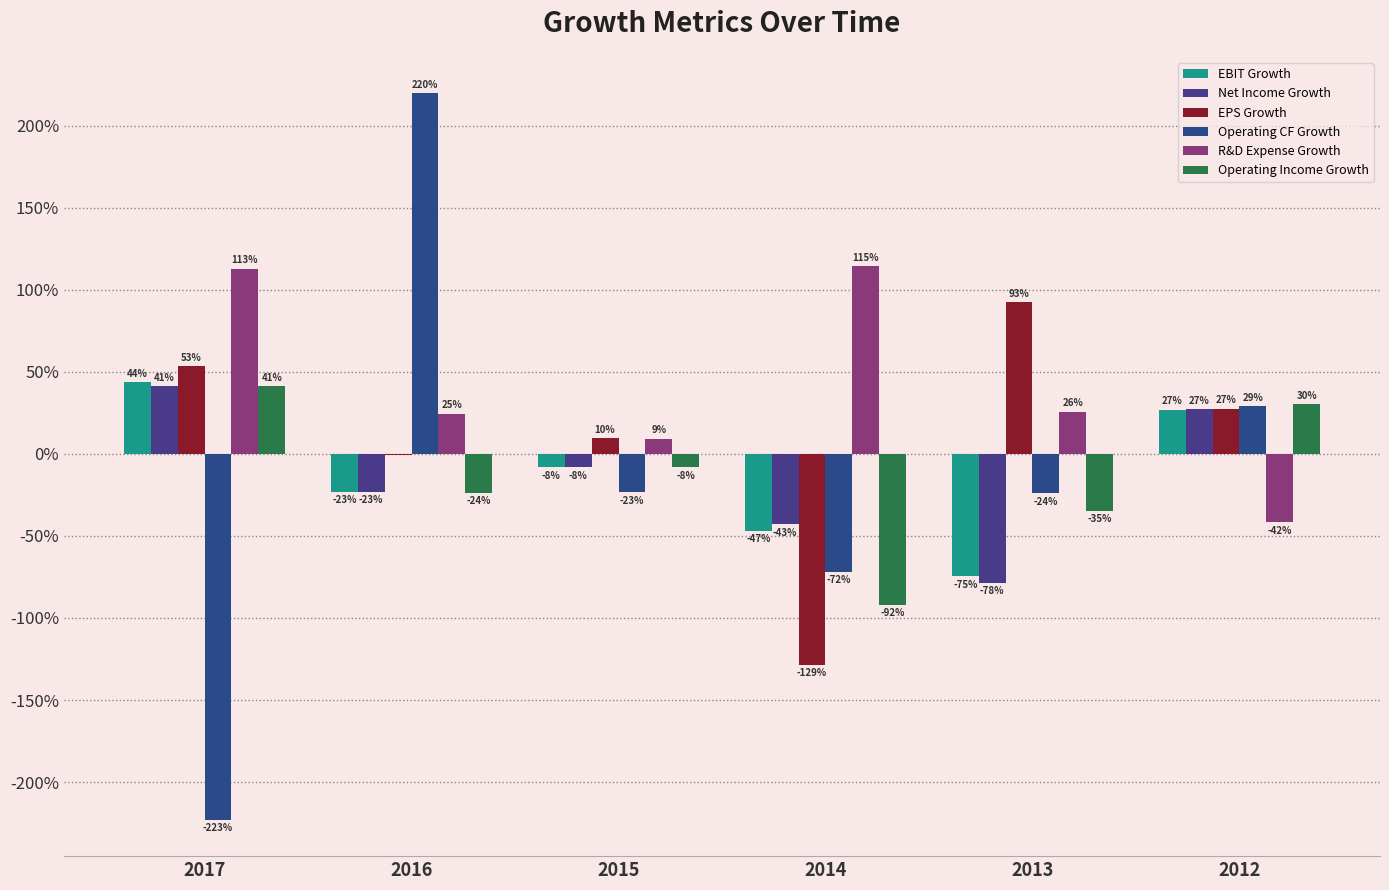

Where does the EBIT Growth series first go above 0?

2017